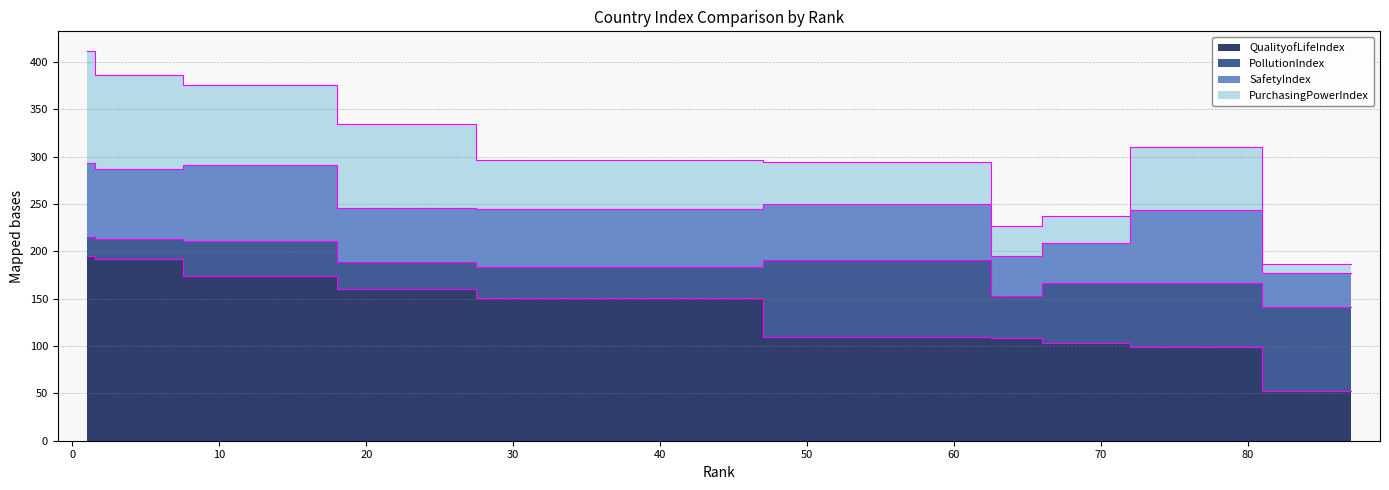

What is the total value across all series at 62?

293.9